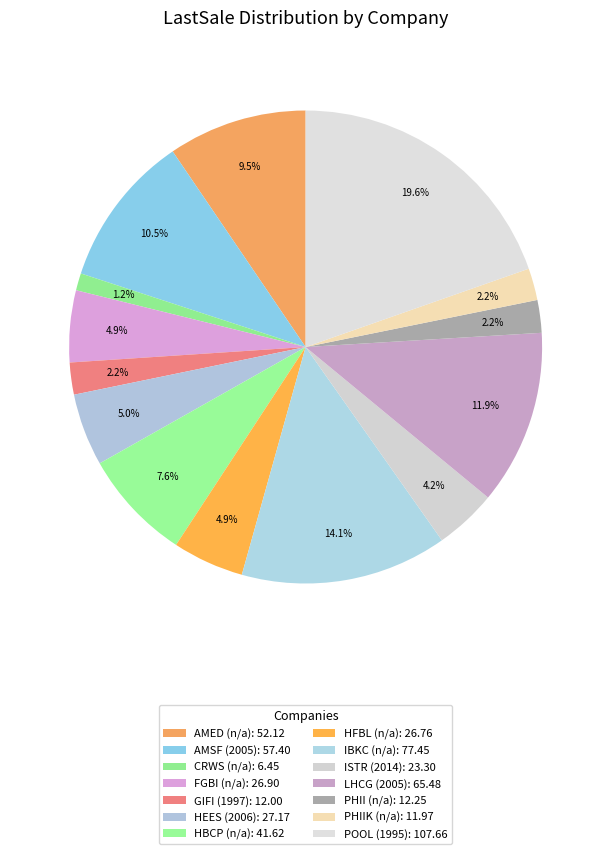

What percentage is NOT represented by POOL (1995)?

80.4%